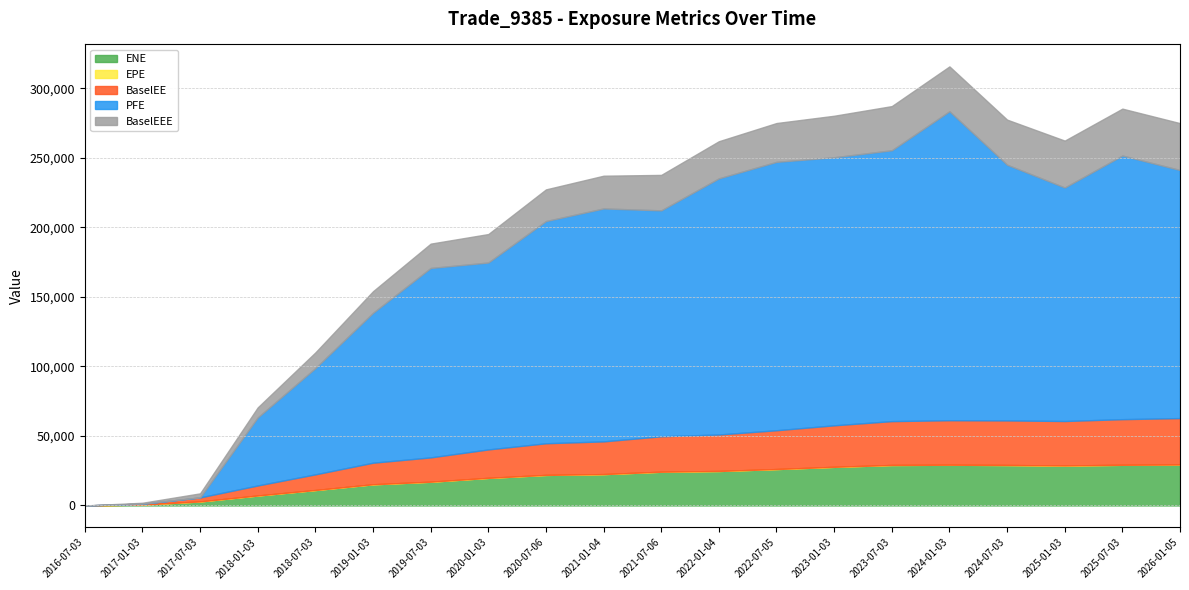

What is the value of the PFE point at the 6th from the left?

107842.0